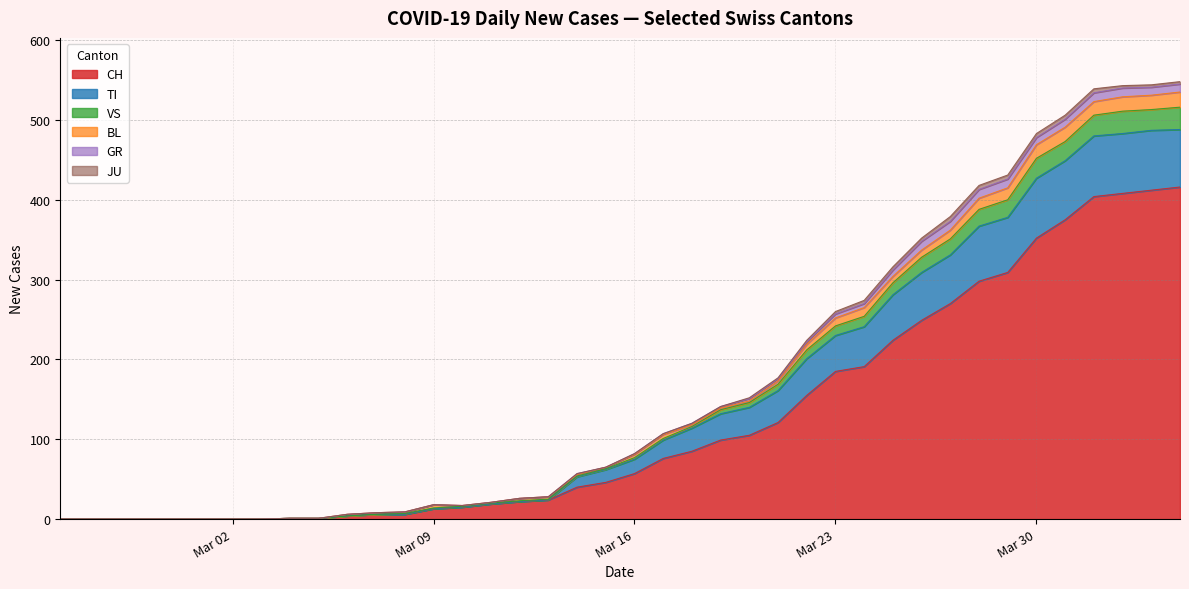

What is the maximum value for CH?

416